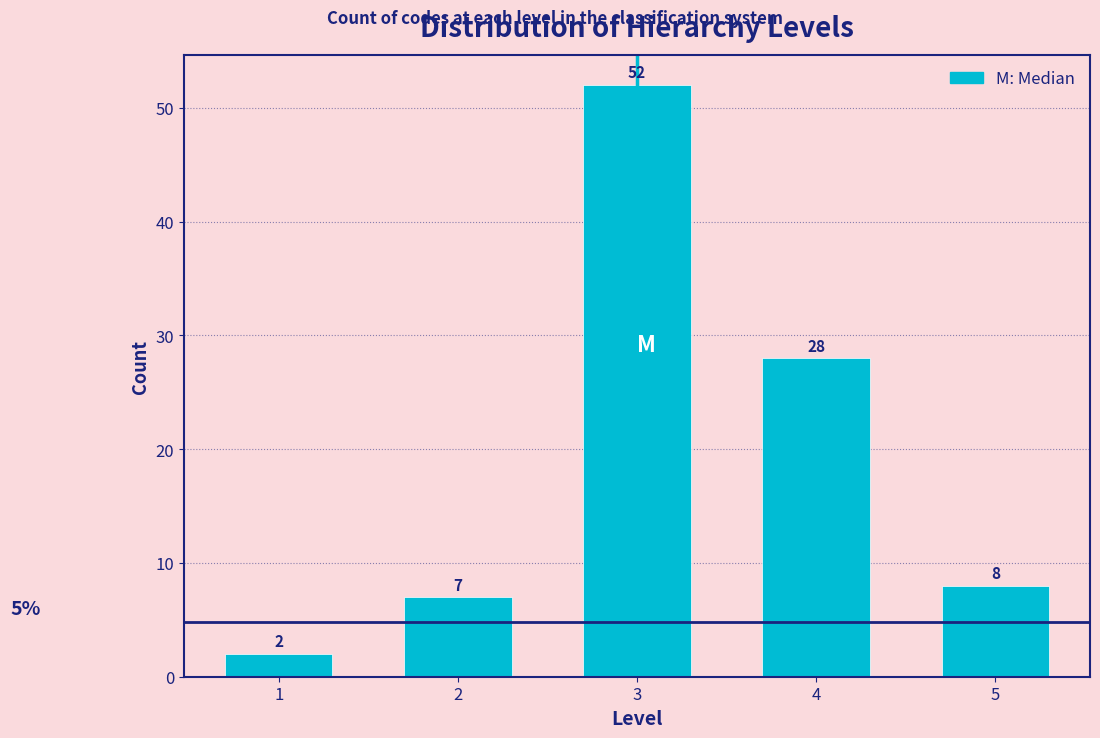

Reading right to left, list all the values displayed in this chart.

5=8	4=28	3=52	2=7	1=2